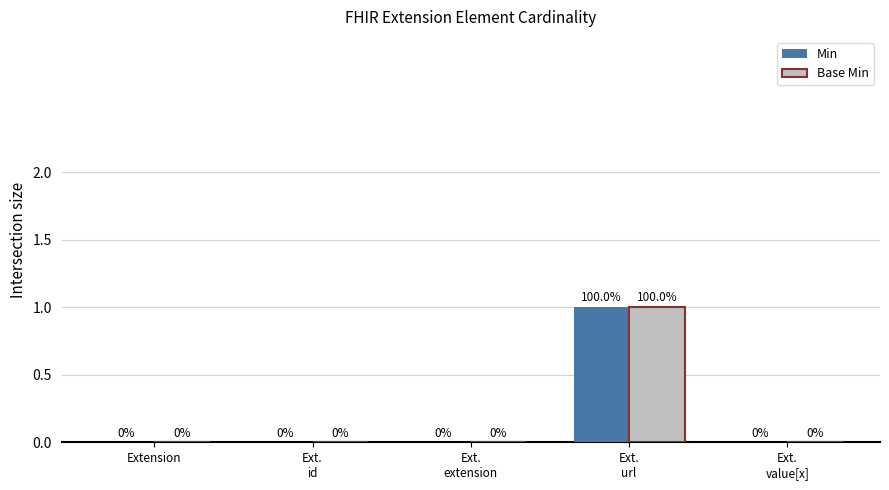

Are the bars grouped side by side (vs. stacked)?

Yes